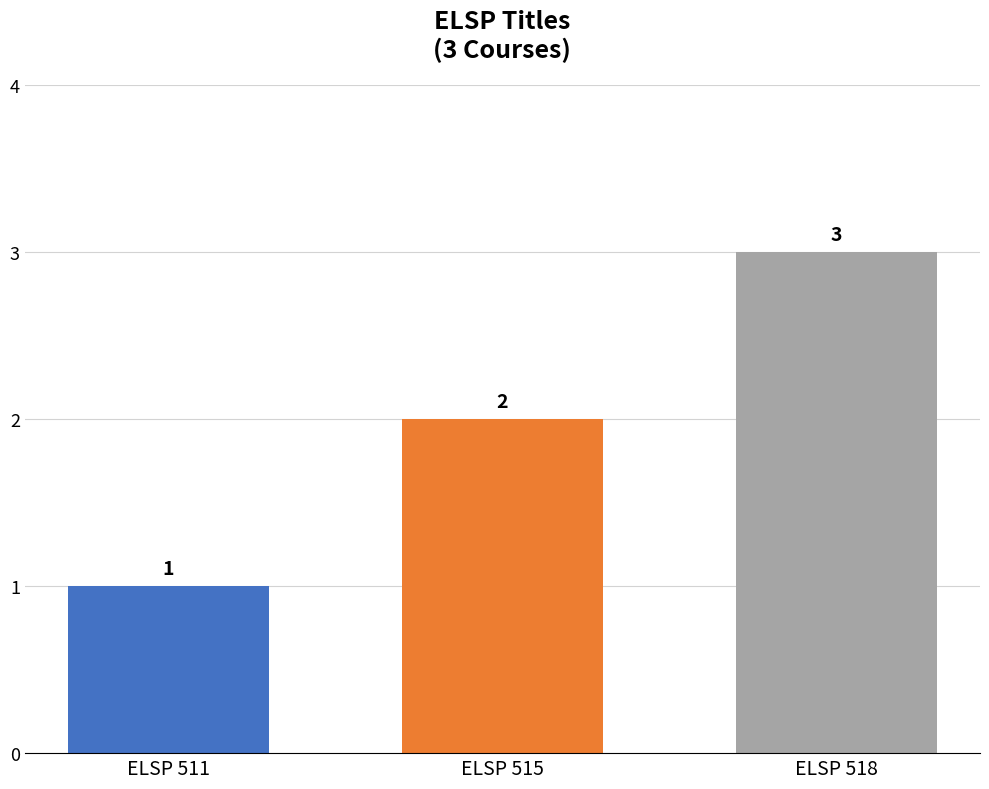

Does the chart contain stacked bars?

No